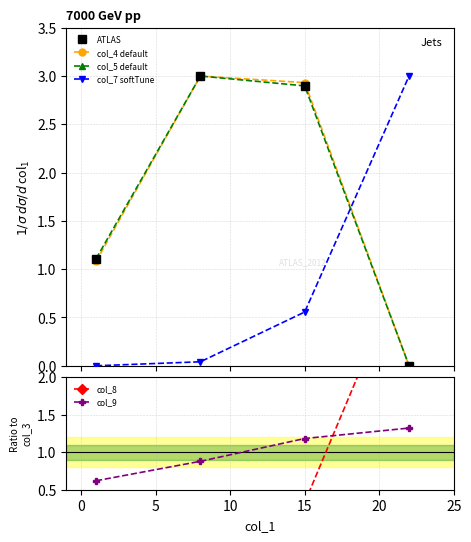

How many intersections are there between col_5 and col_9?

1